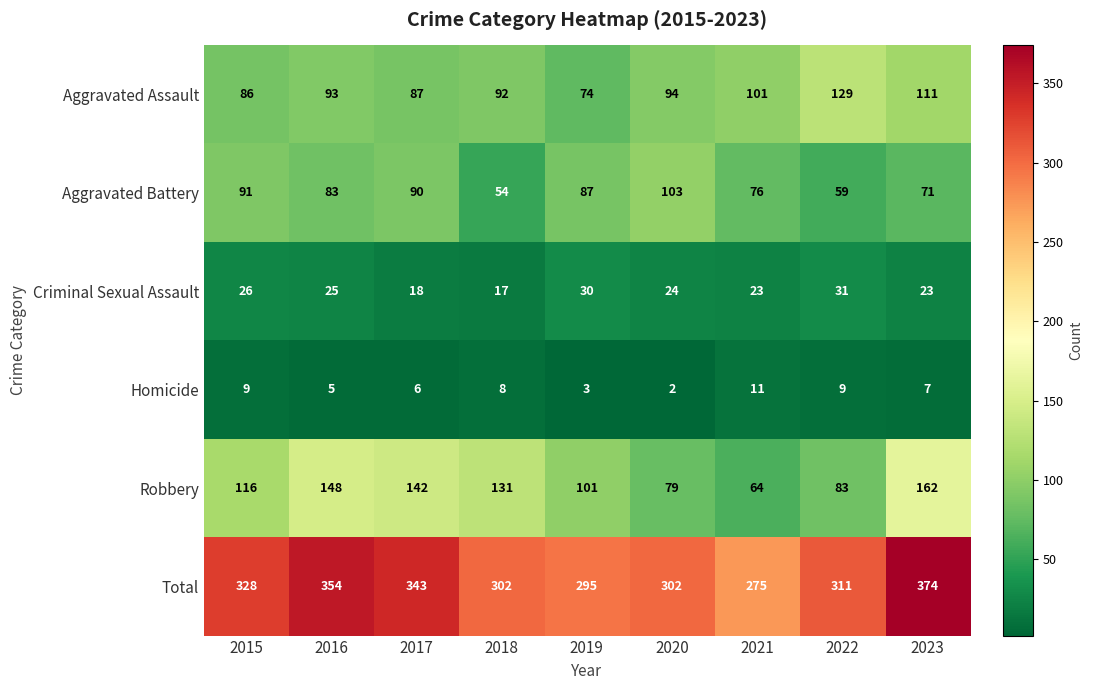

What is the difference between the Robbery values at 2015 and 2021?

52